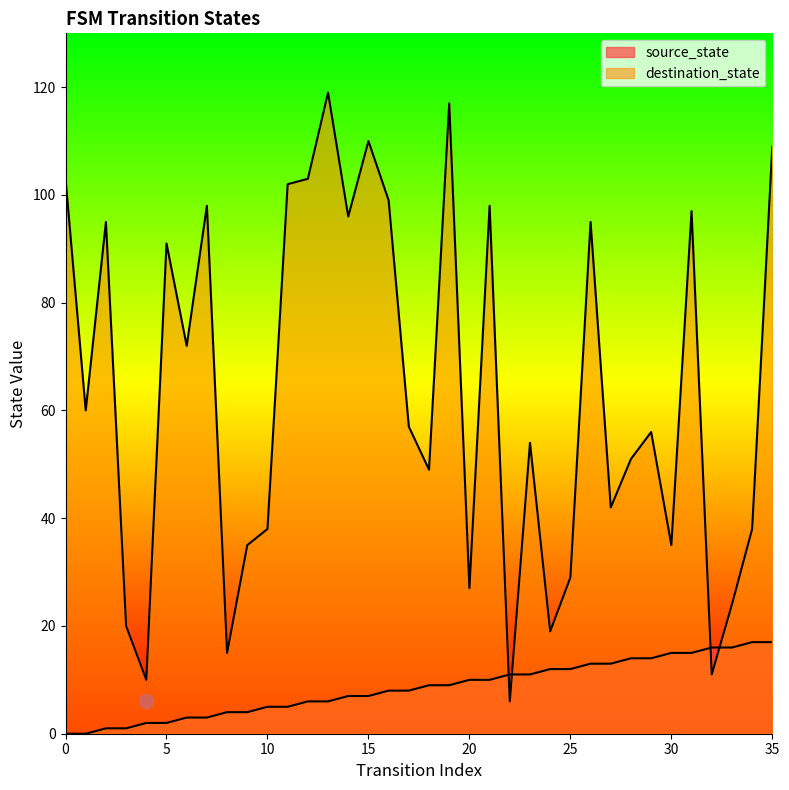

Reading left to right, what are all the values shown in this chart?

source_state: 0	0	1	1	2	2	3	3	4	4	5	5	6	6	7	7	8	8	9	9	10	10	11	11	12	12	13	13	14	14	15	15	16	16	17	17
destination_state: 103	60	95	20	10	91	72	98	15	35	38	102	103	119	96	110	99	57	49	117	27	98	6	54	19	29	95	42	51	56	35	97	11	24	38	109